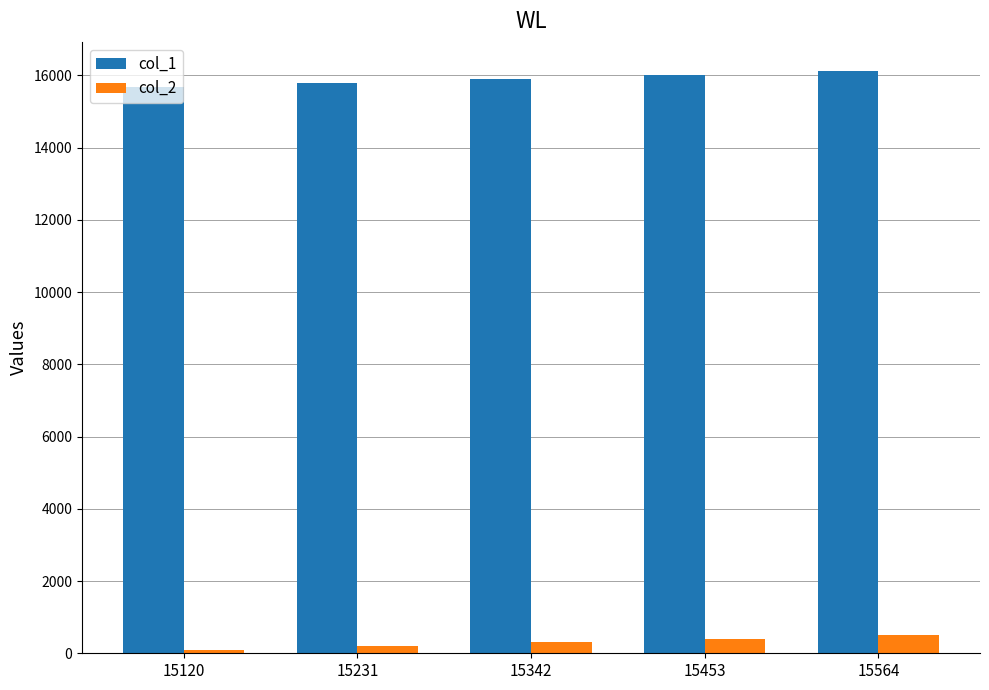

At how many categories does at least one series exceed 1909?

5